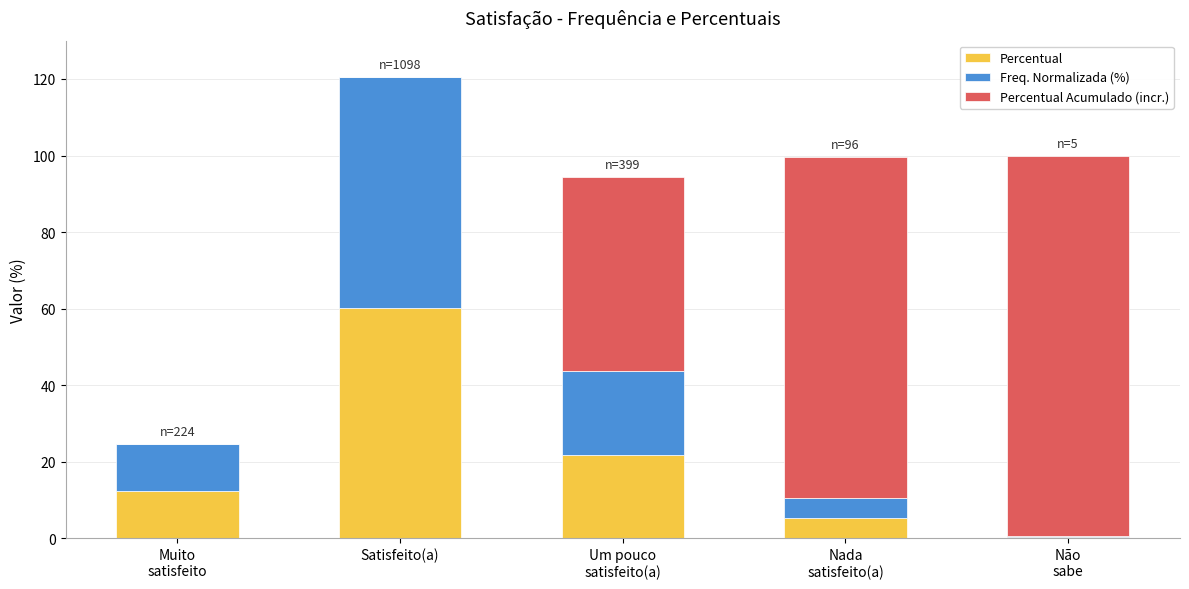

At which category is the sum across all series the highest?

Satisfeito(a)